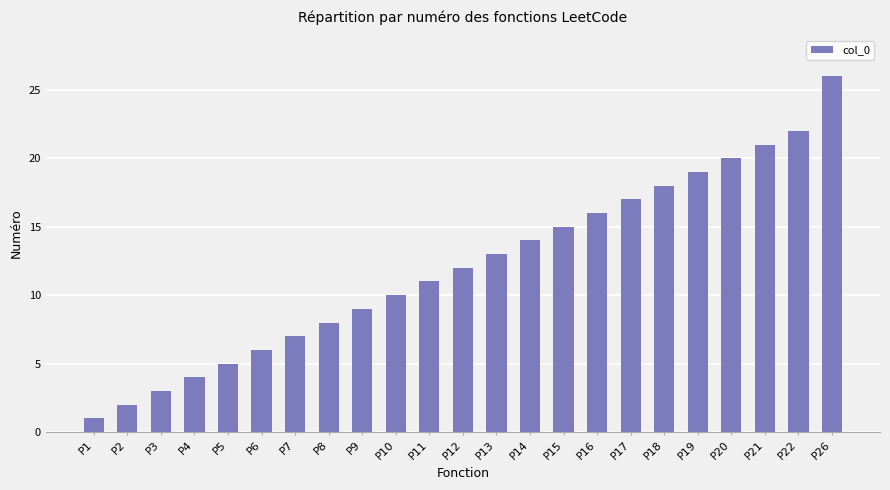

Rank the categories by value from lowest to highest.

P1, P2, P3, P4, P5, P6, P7, P8, P9, P10, P11, P12, P13, P14, P15, P16, P17, P18, P19, P20, P21, P22, P26